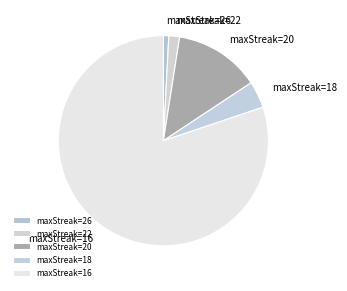

Do maxStreak=22 and maxStreak=18 together represent more than half of the pie?

No